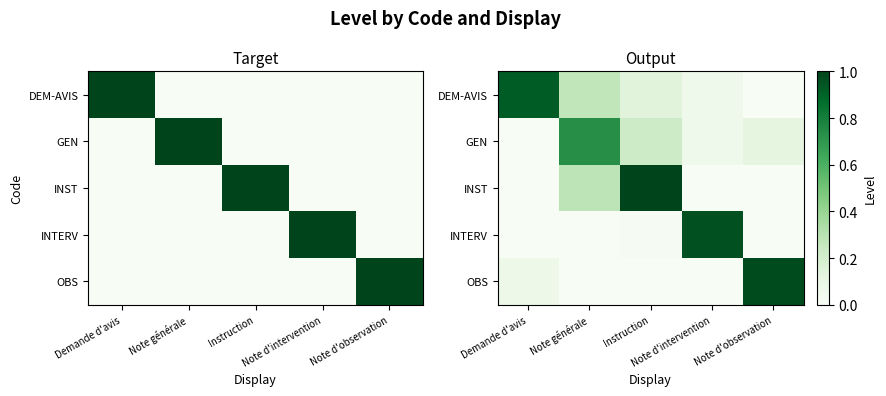

What is the difference between the second highest and minimum values in the DEM-AVIS series?

0.3